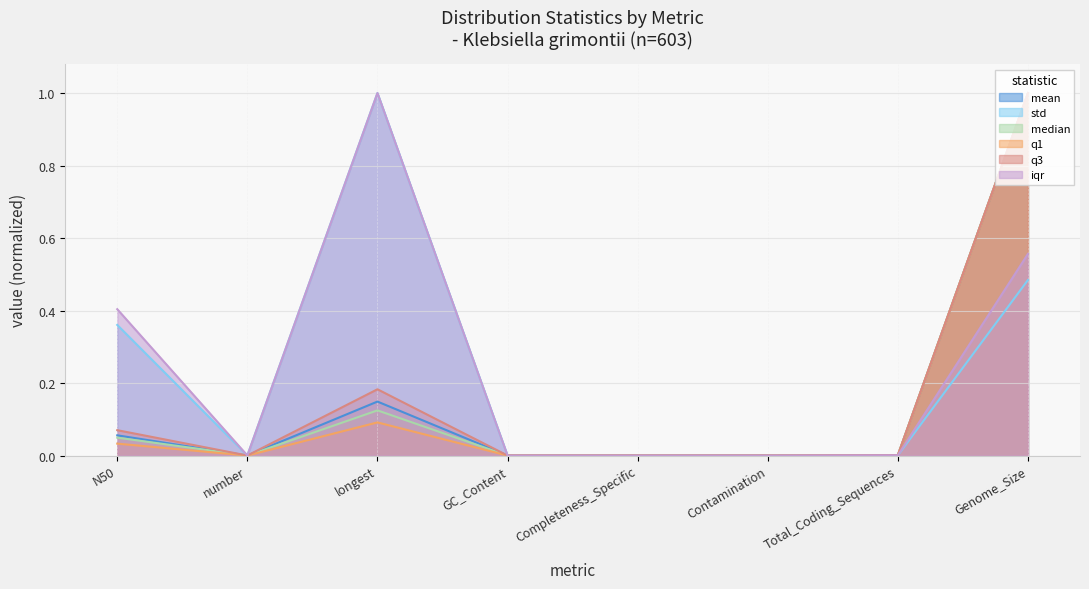

List the labels in order of median value, largest first.

Genome_Size, longest, N50, Total_Coding_Sequences, number, Completeness_Specific, GC_Content, Contamination